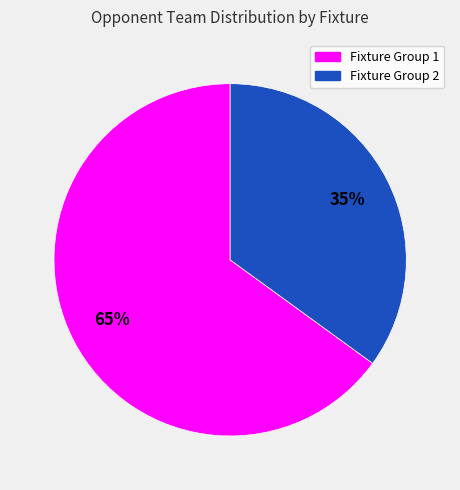

Is there any slice that represents more than half of the pie?

Yes